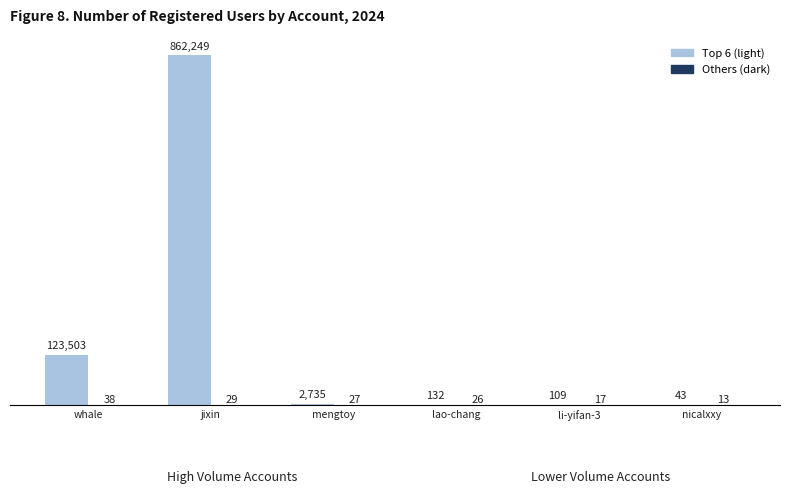

What is the approximate value of Top 6 (light) at jixin, to the nearest 100?

862200